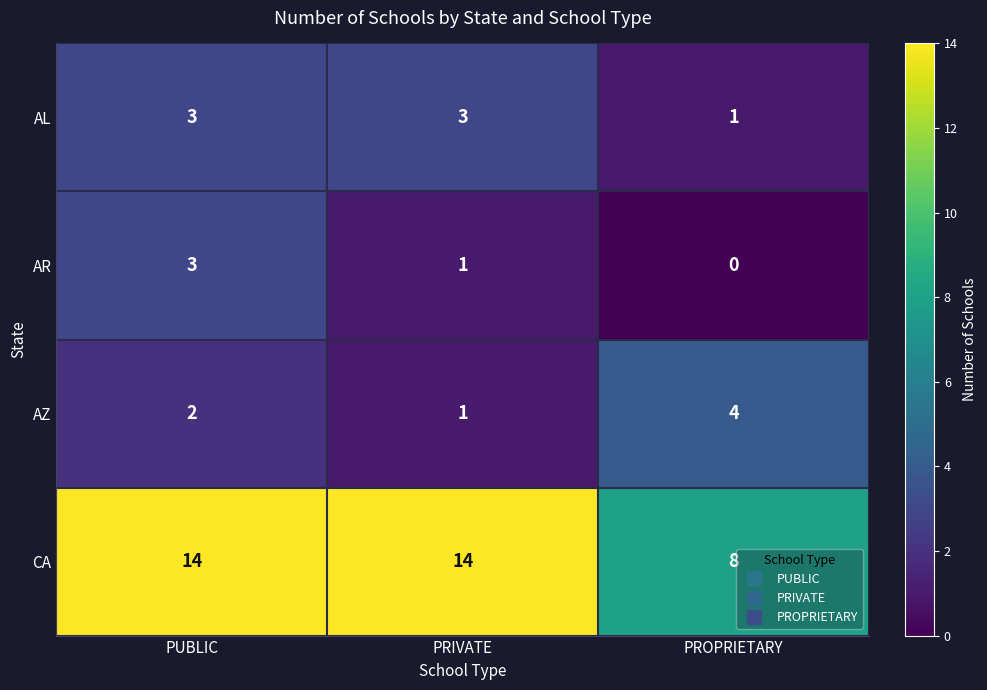

What is the maximum value shown in the chart?

14